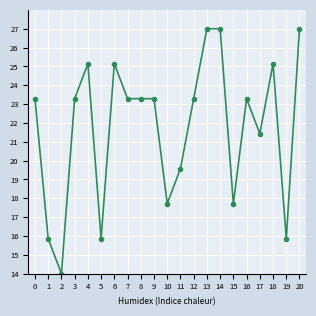

What value does the data have at 7?

23.3